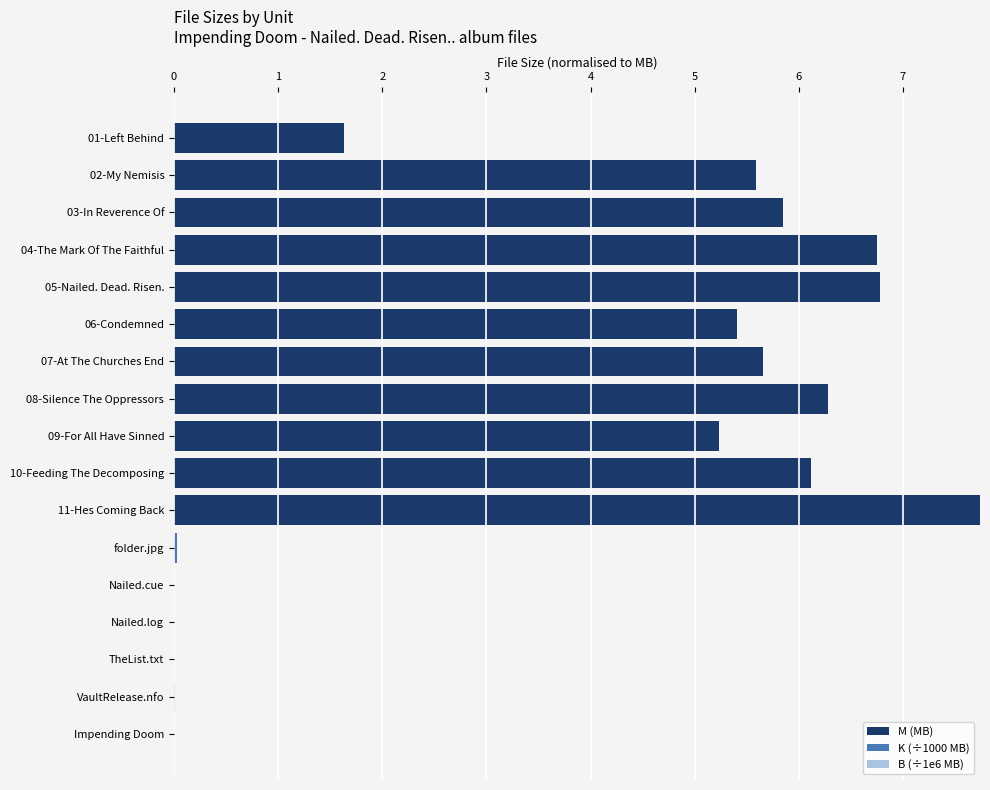

What is the maximum value for M (MB)?

7.7